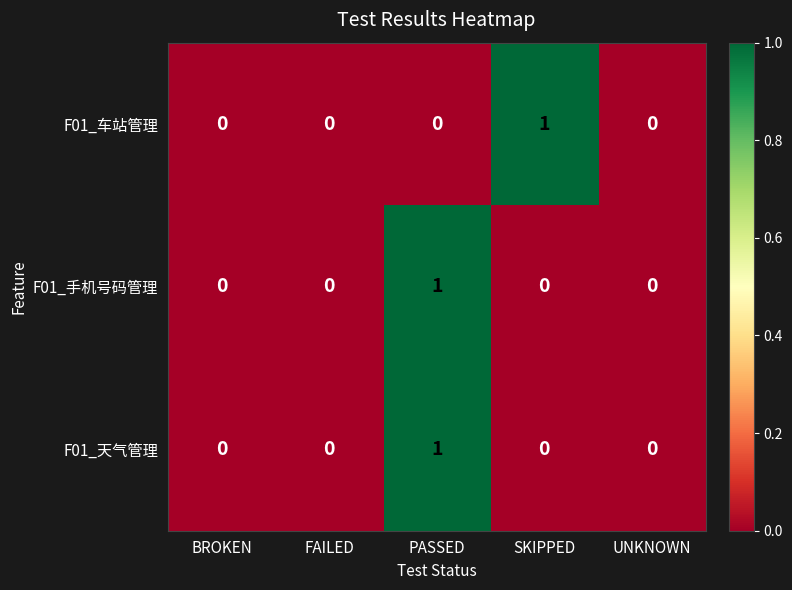

At which category is the sum across all series the highest?

PASSED